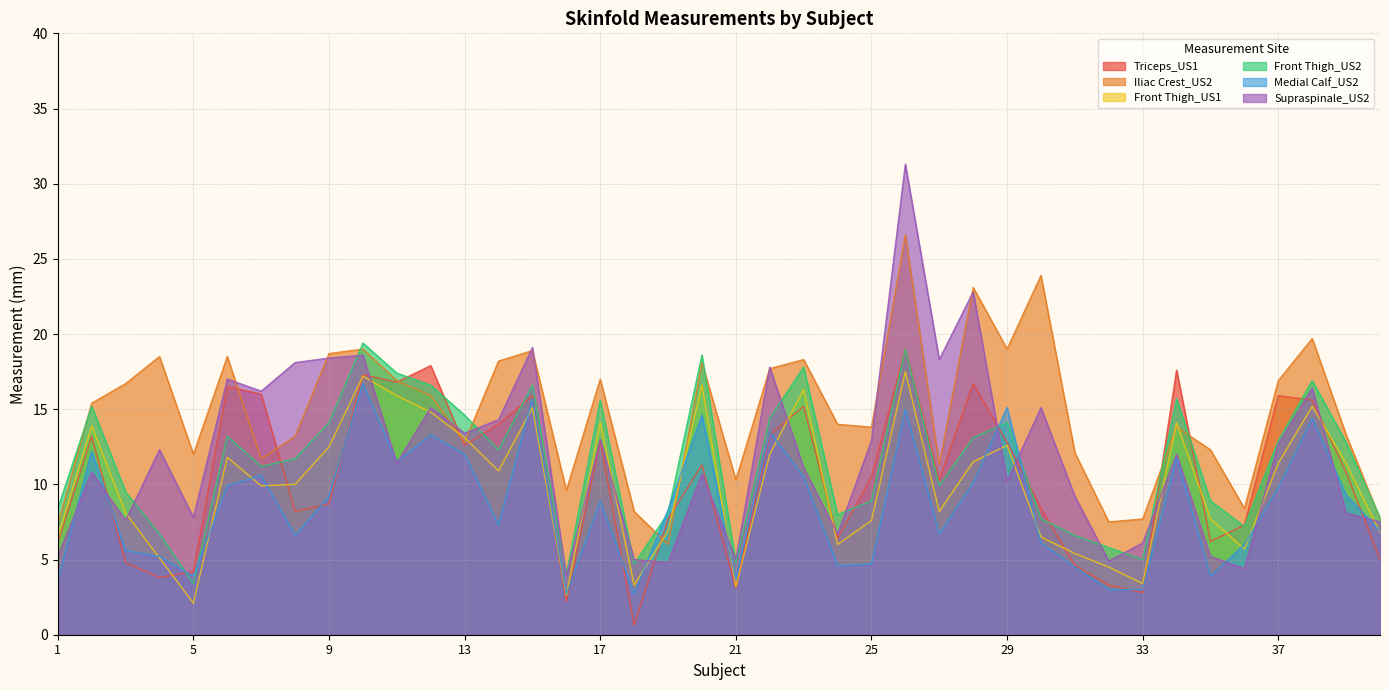

Which has a higher value, 25 or 39?

39